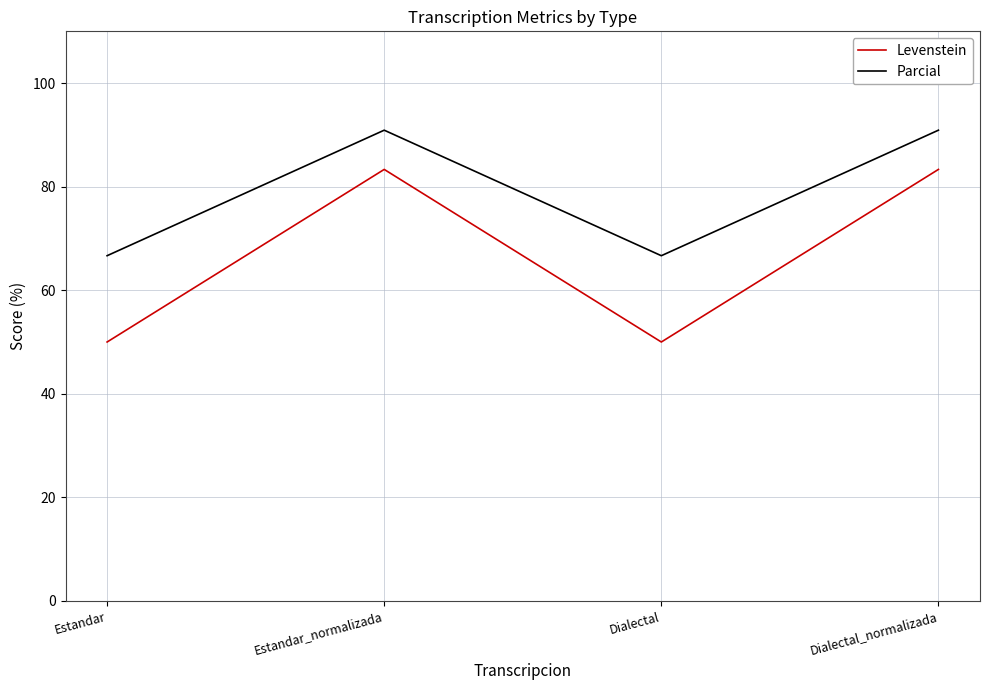

List the series in order of their peak value, highest first.

Parcial, Levenstein